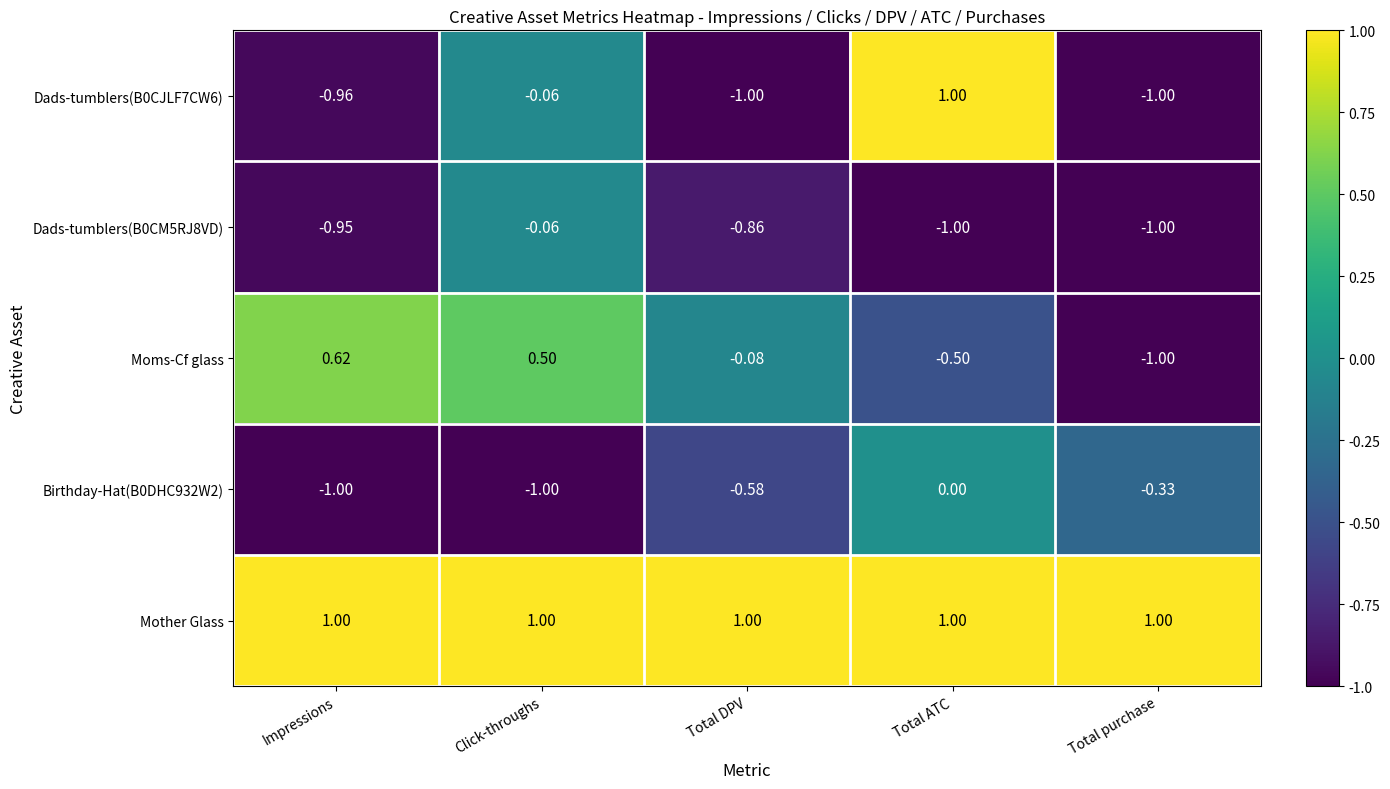

How many series are shown in this chart?

5